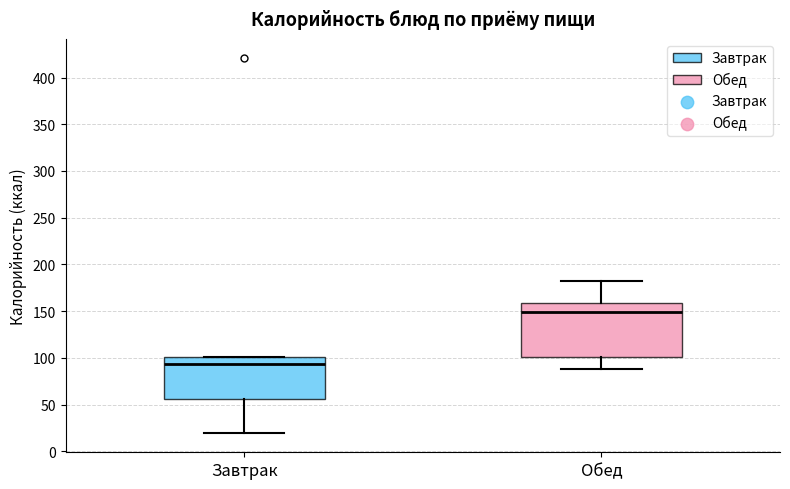

Reading left to right, read every box against the y-axis: the position of its median line, the range the box covers, and the ends of its whiskers. The values are not printed on the chart, so give them approximately, as read against the axis.

Завтрак: median 95, box 55 to 100, whiskers 20 to 100
Обед: median 150, box 100 to 160, whiskers 90 to 180